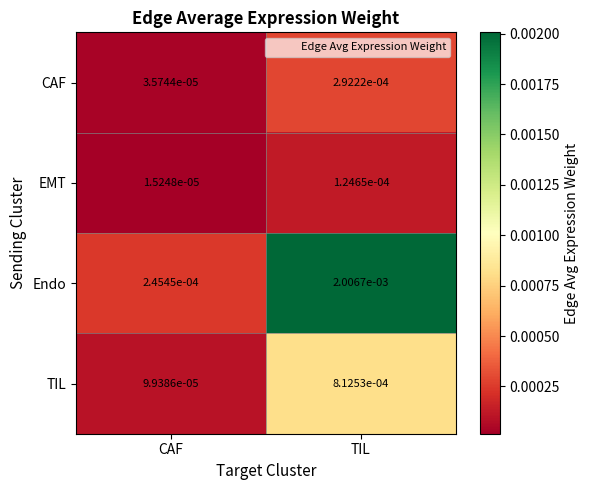

At which label is EMT closest to 0?

CAF